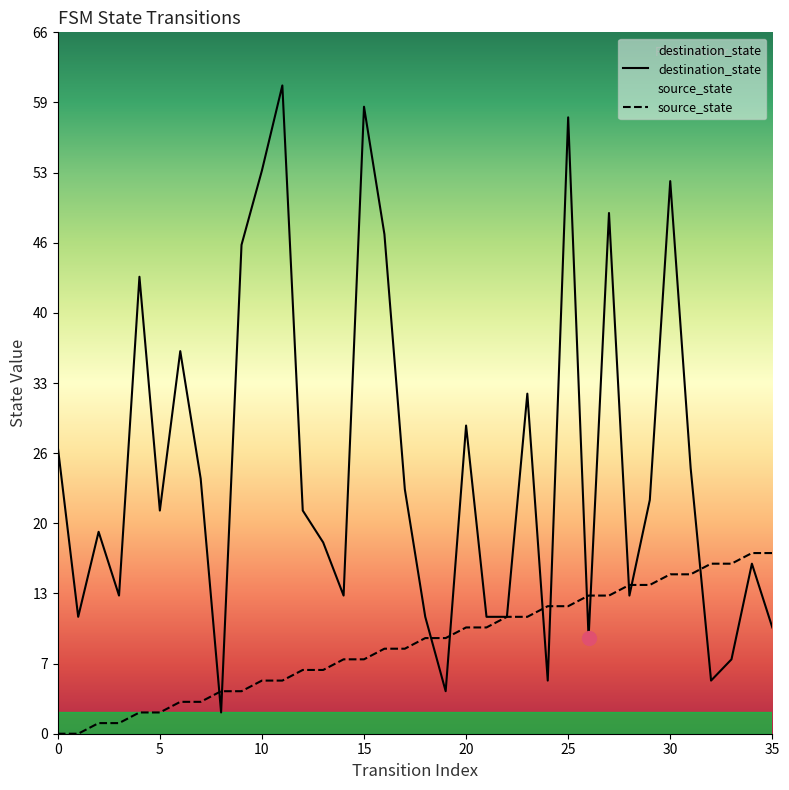

Count the number of data series in this chart.

2